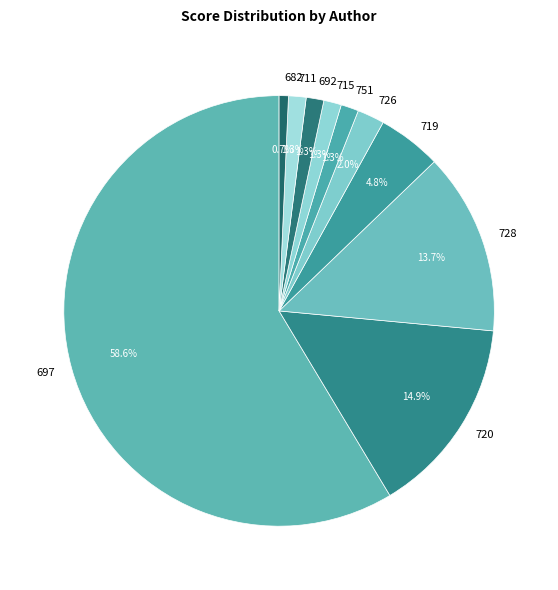

How many slices are in this pie chart?

10